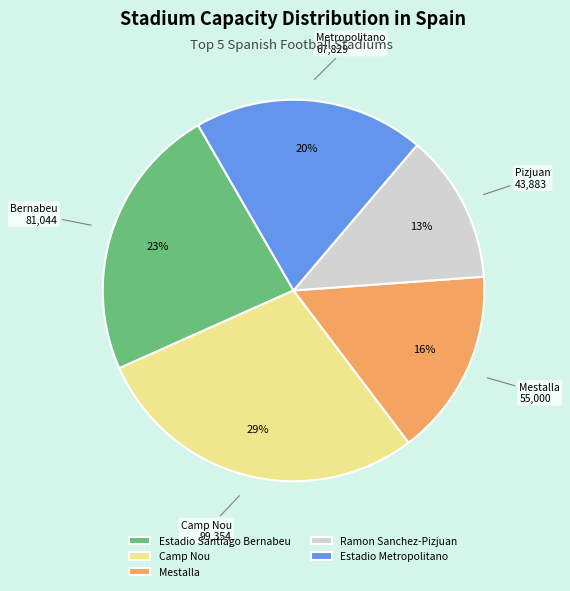

How many slices are in this pie chart?

5